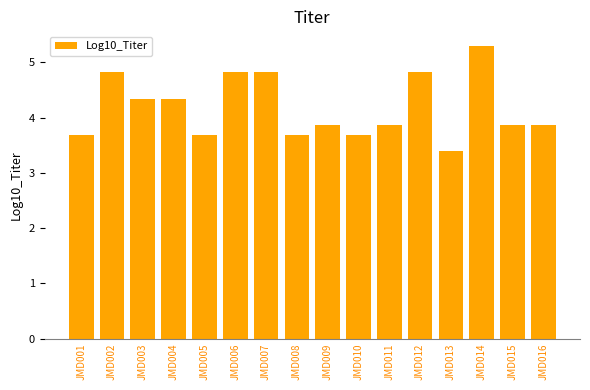

Is it true that the value at JMD015 is 3.9?

True